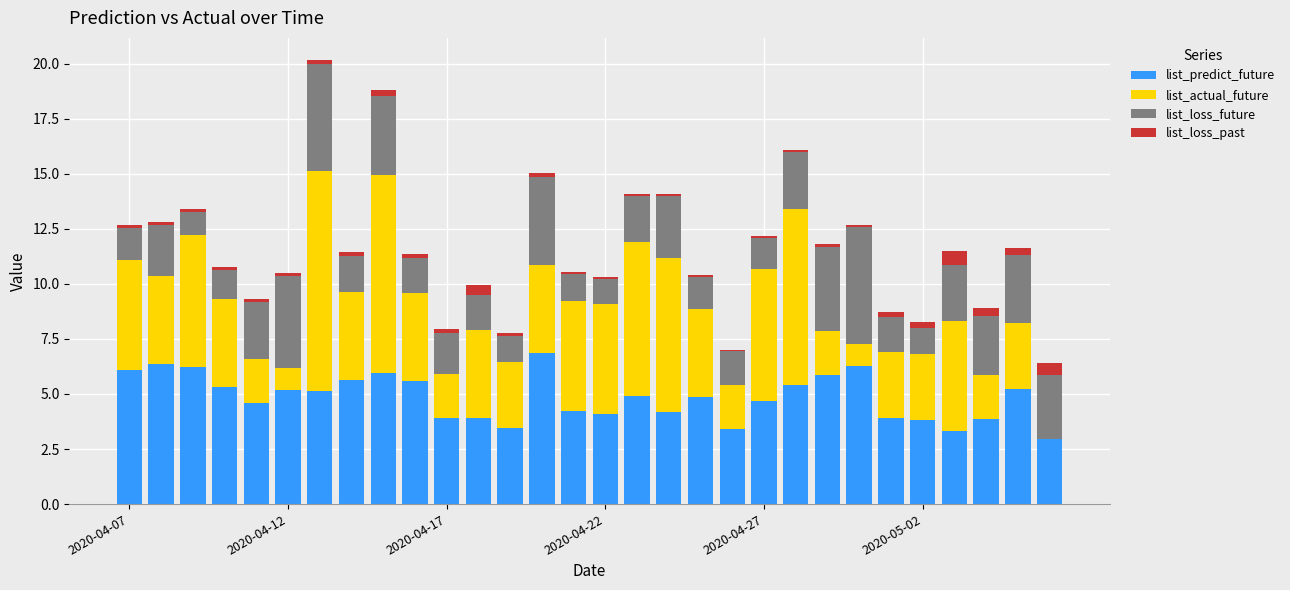

What is the highest value of the list_predict_future series?

6.8